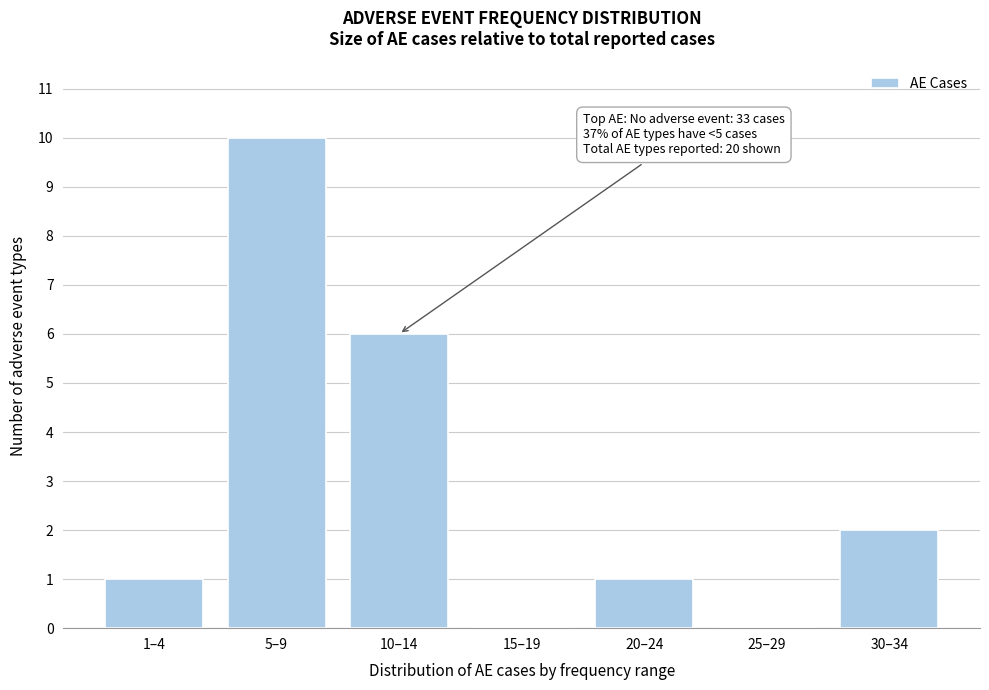

Reading left to right, extract all data points from this chart.

1–4=1	5–9=10	10–14=6	15–19=0	20–24=1	25–29=0	30–34=2